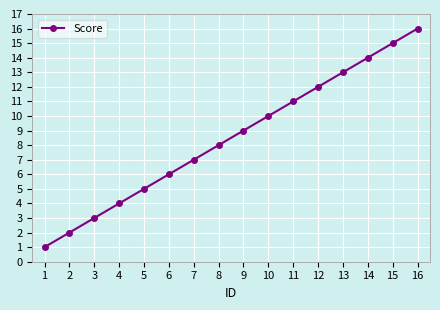

Between 1 and 6, which is larger?

6